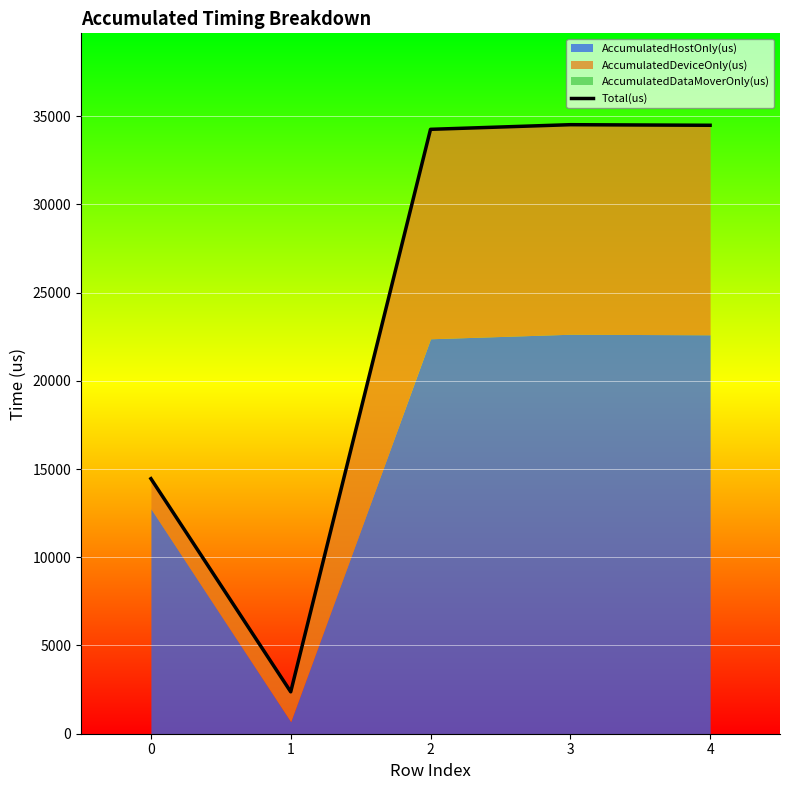

Reading right to left, list all the values displayed in this chart.

34480	34513	34250	2375	14454